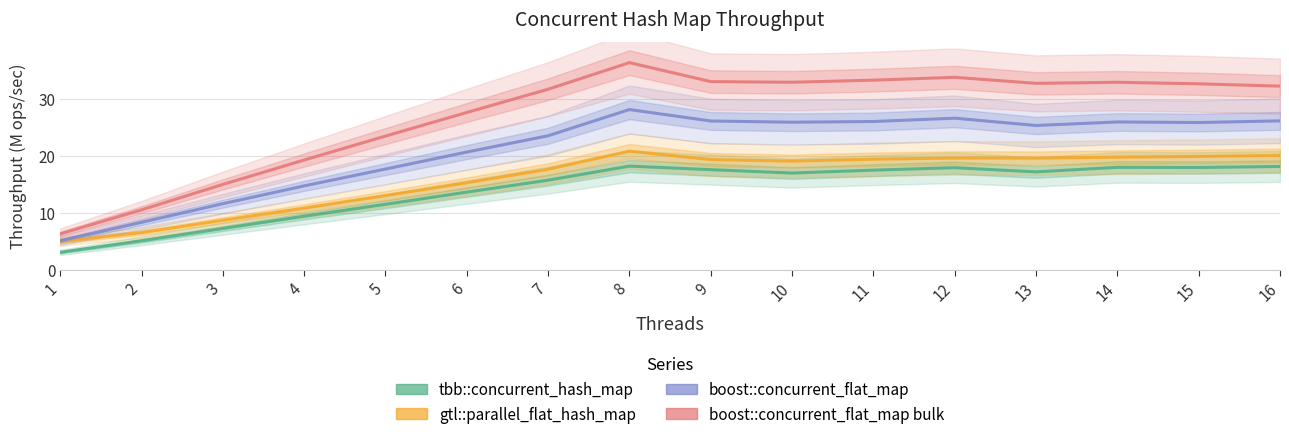

Reading left to right, extract all data points from this chart.

tbb::concurrent_hash_map: 1=3.1	2=5.1	3=7.3	4=9.4	5=11.5	6=13.6	7=15.7	8=18.2	9=17.6	10=17.0	11=17.5	12=17.9	13=17.2	14=18.0	15=17.9	16=18.1
gtl::parallel_flat_hash_map: 1=5.0	2=6.5	3=8.7	4=10.8	5=13.0	6=15.3	7=17.6	8=20.8	9=19.3	10=19.1	11=19.4	12=19.6	13=19.6	14=19.7	15=19.9	16=20.0
boost::concurrent_flat_map: 1=5.1	2=8.3	3=11.6	4=14.7	5=17.7	6=20.6	7=23.5	8=28.1	9=26.1	10=25.9	11=26.0	12=26.6	13=25.3	14=25.9	15=25.8	16=26.1
boost::concurrent_flat_map bulk: 1=6.3	2=10.5	3=15.0	4=19.2	5=23.4	6=27.6	7=31.6	8=36.3	9=33.0	10=32.9	11=33.2	12=33.7	13=32.7	14=32.9	15=32.6	16=32.2